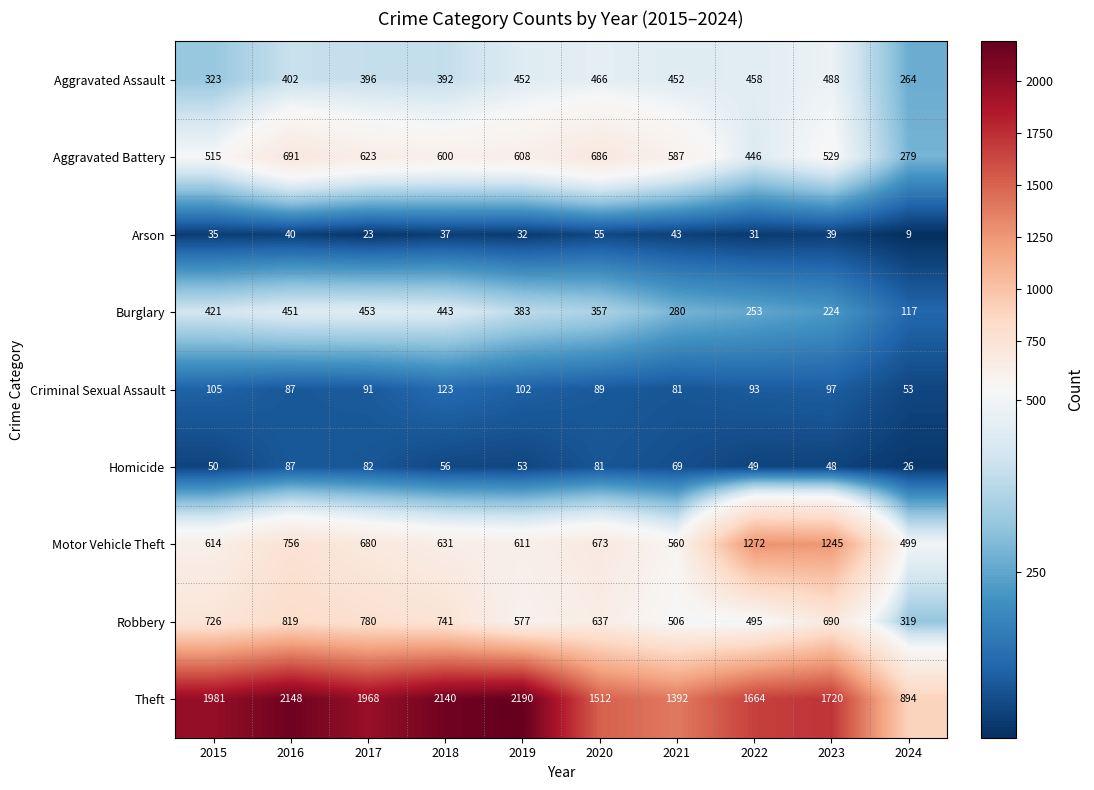

What is the average value of the Robbery series?

629